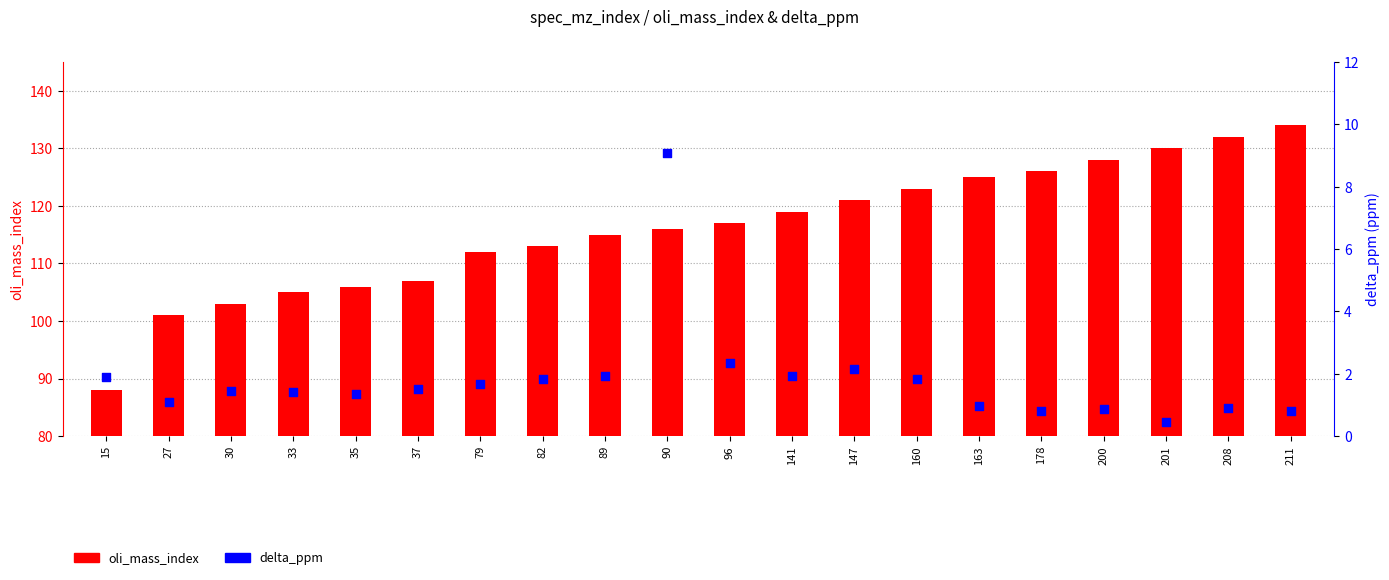

At which category is the sum across all series the highest?

211